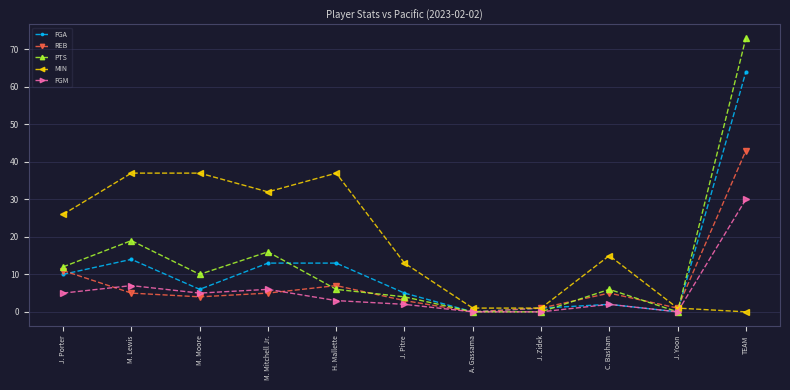

Reading right to left, transcribe all the data shown in this chart.

FGA: TEAM=64	J. Yoon=0	C. Basham=2	J. Zidek=1	A. Gassama=0	J. Pitre=5	H. Mallette=13	M. Mitchell Jr.=13	M. Moore=6	M. Lewis=14	J. Porter=10
REB: TEAM=43	J. Yoon=1	C. Basham=5	J. Zidek=1	A. Gassama=0	J. Pitre=3	H. Mallette=7	M. Mitchell Jr.=5	M. Moore=4	M. Lewis=5	J. Porter=11
PTS: TEAM=73	J. Yoon=0	C. Basham=6	J. Zidek=0	A. Gassama=0	J. Pitre=4	H. Mallette=6	M. Mitchell Jr.=16	M. Moore=10	M. Lewis=19	J. Porter=12
MIN: TEAM=0	J. Yoon=1	C. Basham=15	J. Zidek=1	A. Gassama=1	J. Pitre=13	H. Mallette=37	M. Mitchell Jr.=32	M. Moore=37	M. Lewis=37	J. Porter=26
FGM: TEAM=30	J. Yoon=0	C. Basham=2	J. Zidek=0	A. Gassama=0	J. Pitre=2	H. Mallette=3	M. Mitchell Jr.=6	M. Moore=5	M. Lewis=7	J. Porter=5